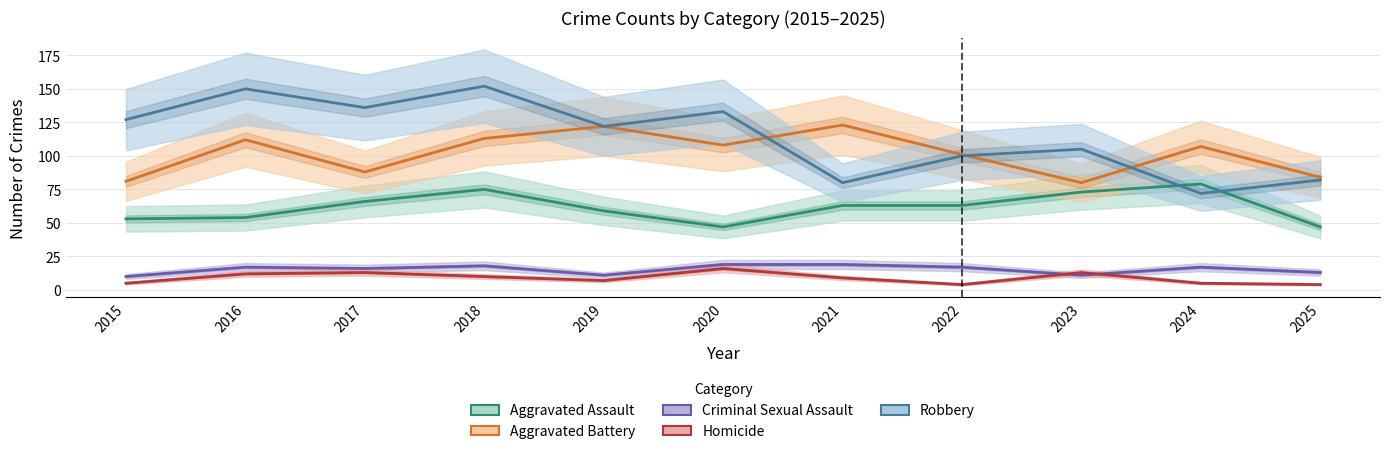

What is the difference between the second highest and second lowest values in the Robbery series?

70